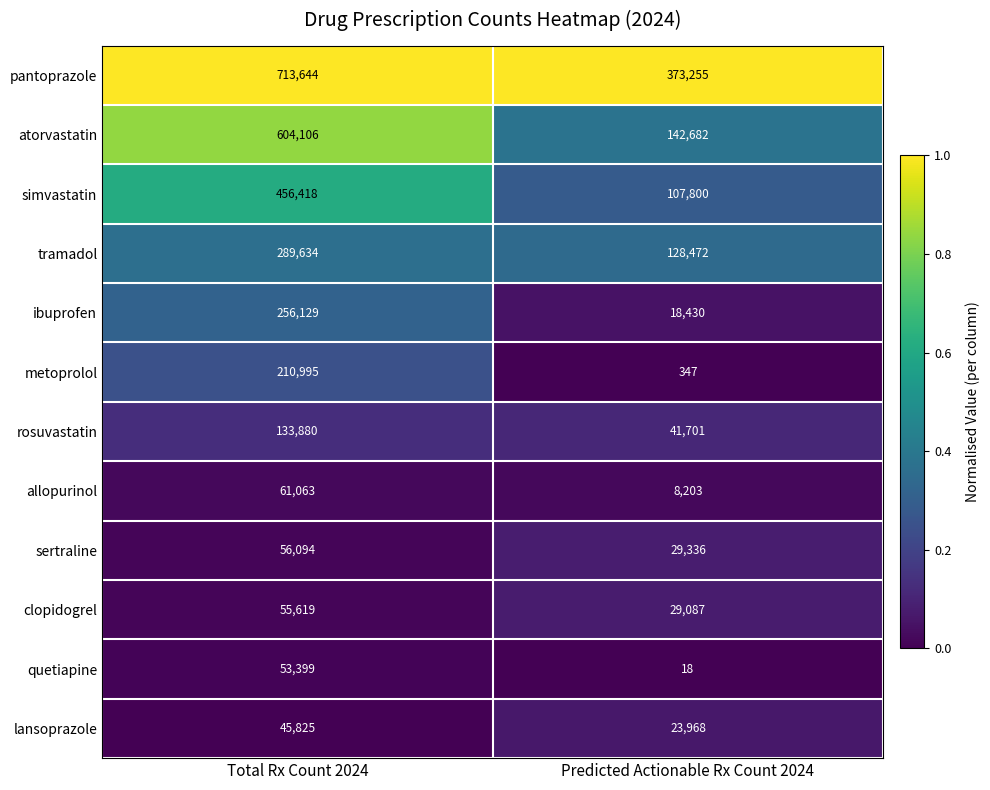

Which category has the highest value across all series?

Total Rx Count 2024